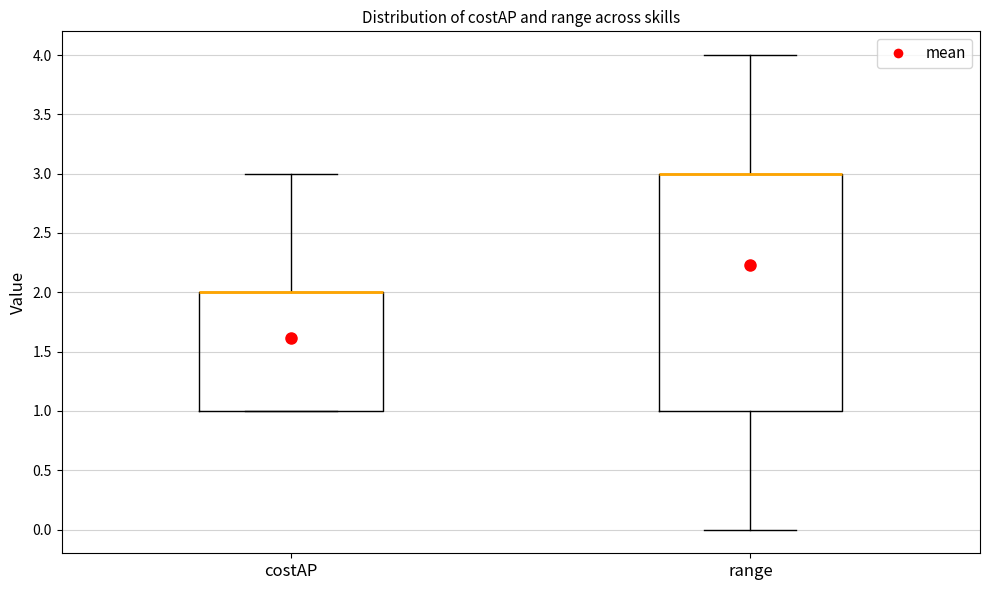

Where is the lower edge of the box for range on the y-axis? The values are not printed on the chart, so give them approximately, as read against the axis.

1